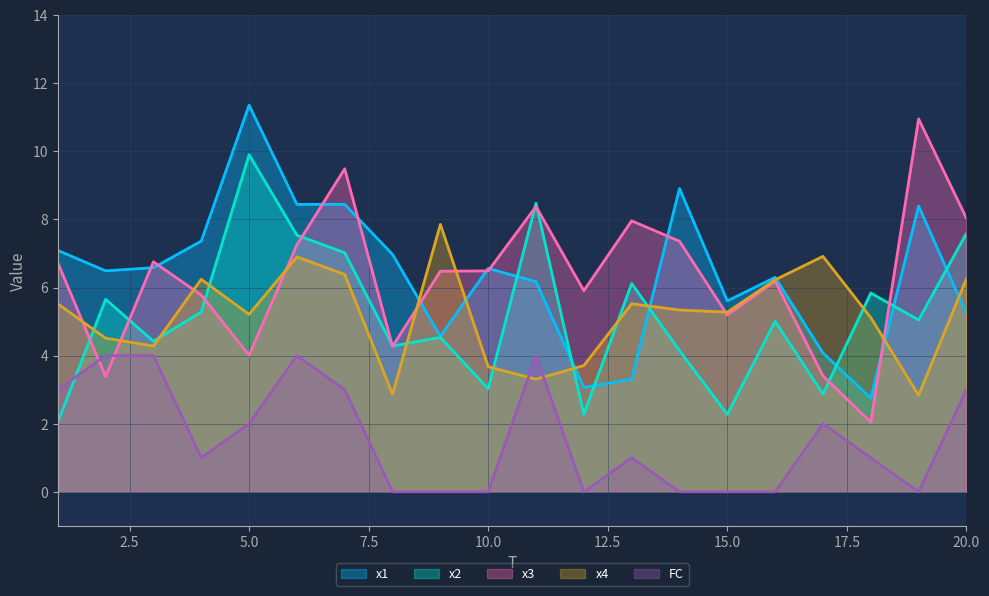

The x4 series shows 1.5 at 10.0. True or false?

False